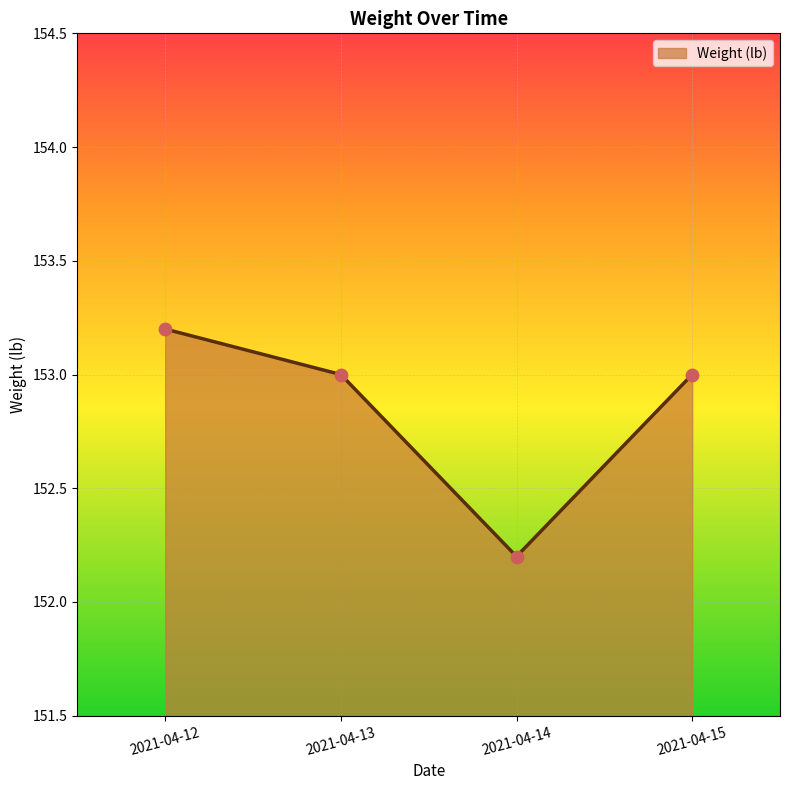

Which has a higher value, 2021-04-14 or 2021-04-13?

2021-04-13